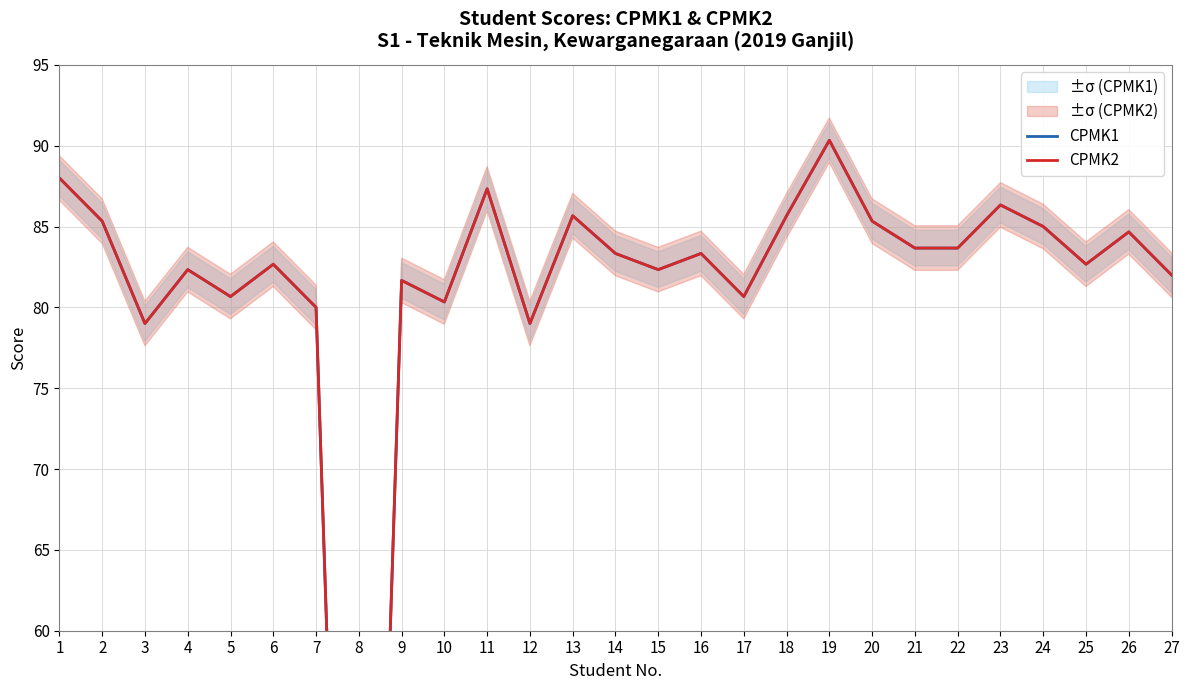

How many lines are shown in the chart?

2